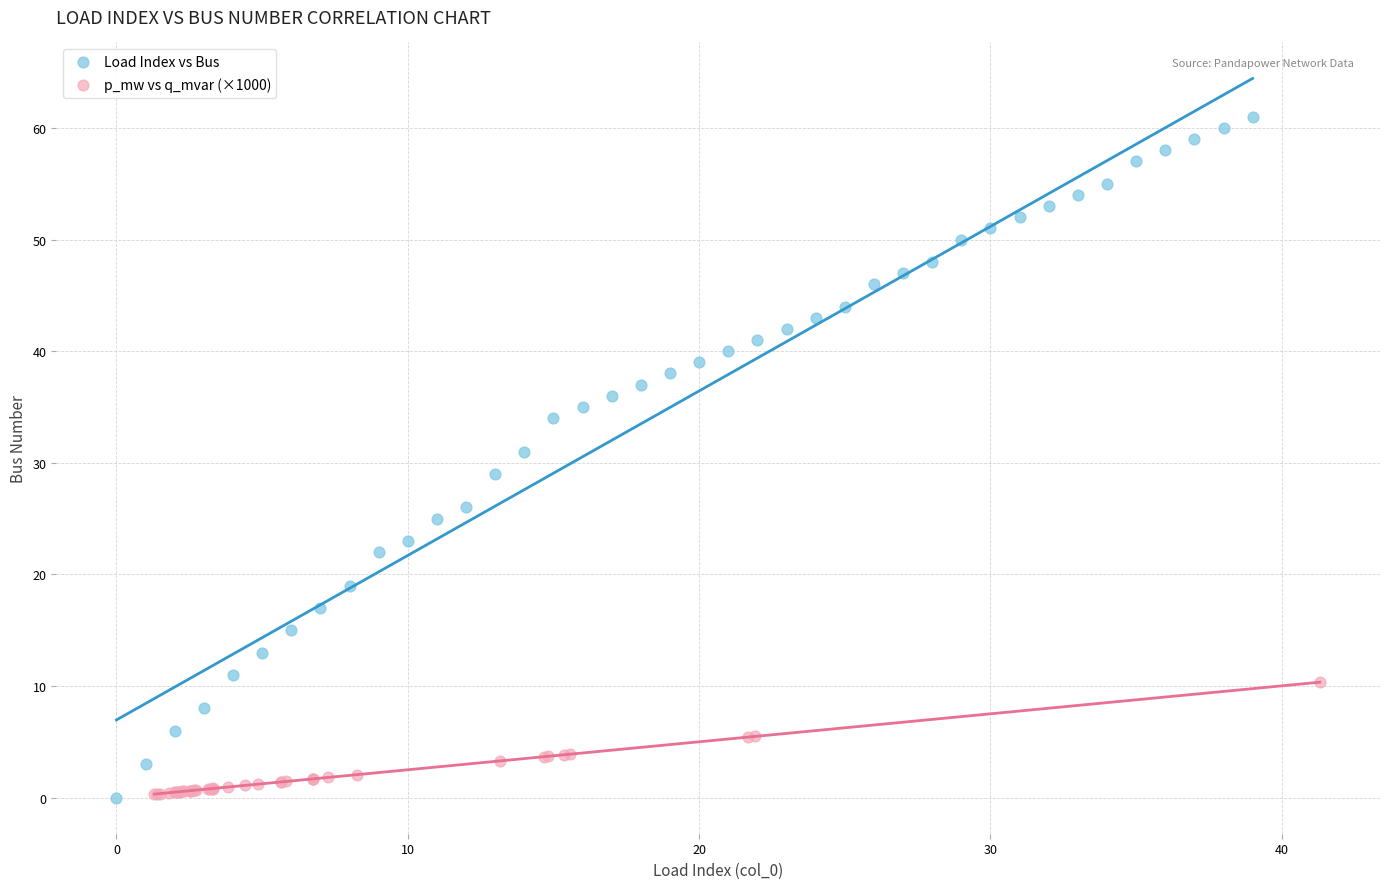

Which series reaches the maximum Y coordinate?

Load Index vs Bus